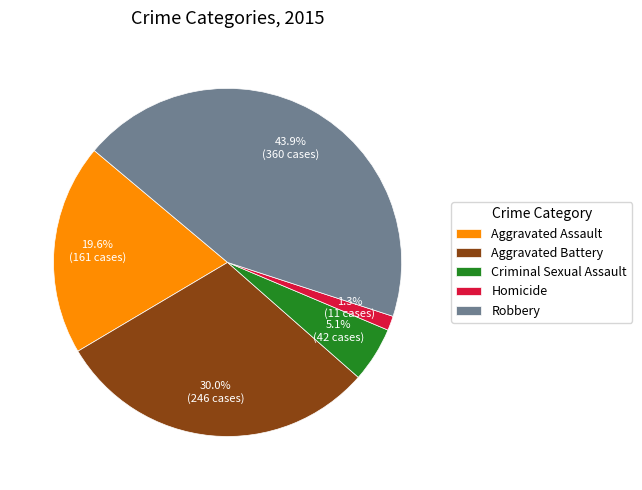

To the nearest percent, what is the difference between the Criminal Sexual Assault and Homicide slice percentages?

4%